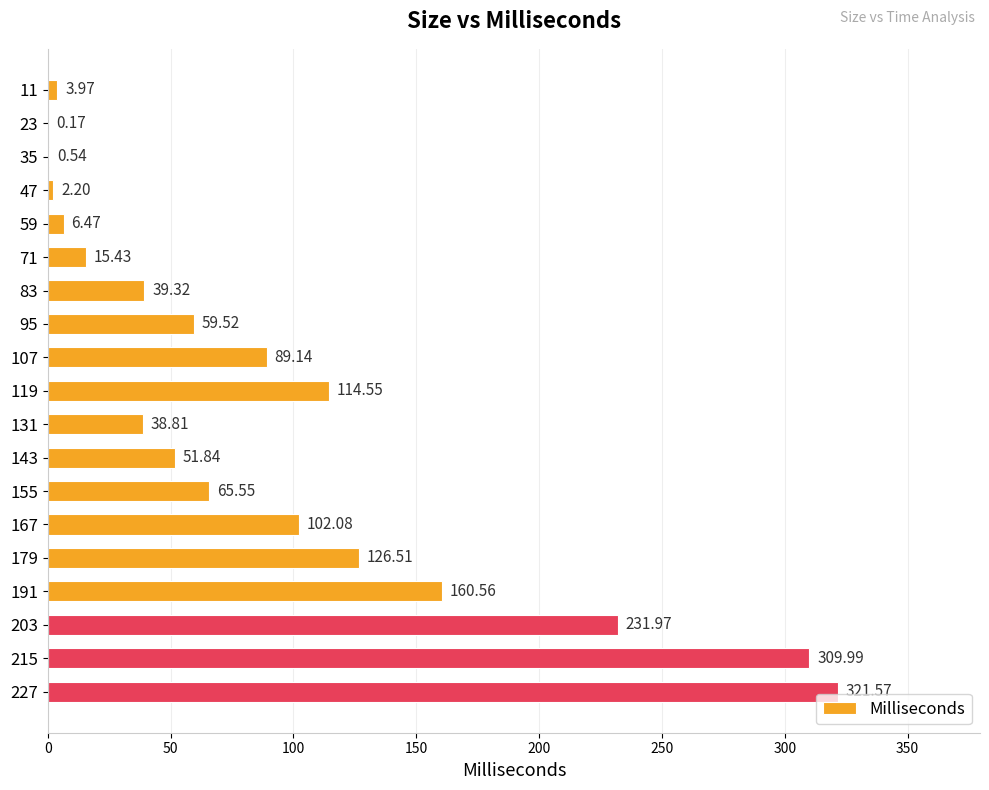

What is the sum of all values?

1740.2